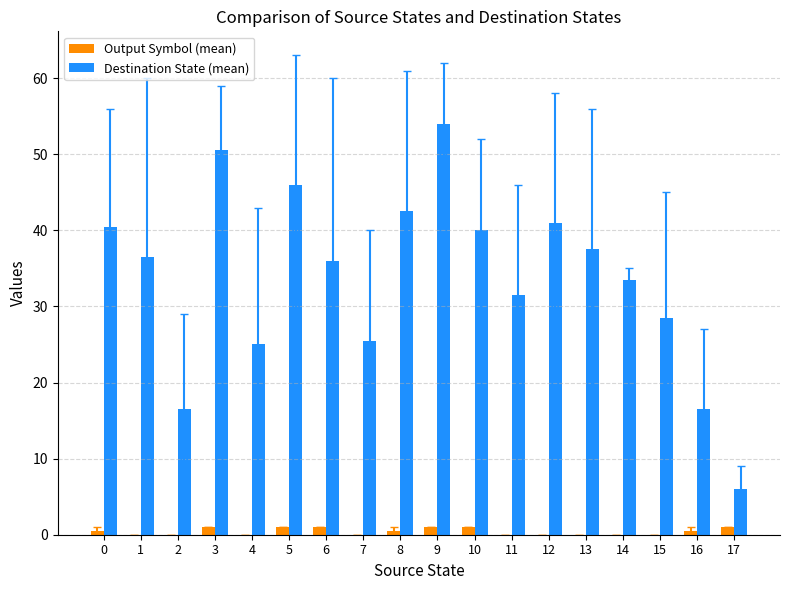

Which series has the largest total across all categories?

Destination State (mean)